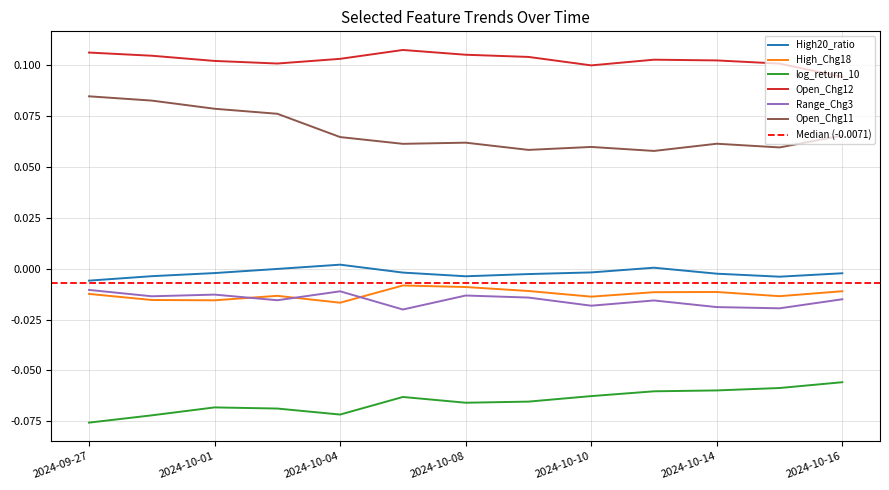

List the labels in order of High20_ratio value, smallest first.

2024-09-27, 2024-10-15, 2024-10-08, 2024-09-30, 2024-10-09, 2024-10-14, 2024-10-16, 2024-10-01, 2024-10-07, 2024-10-10, 2024-10-03, 2024-10-11, 2024-10-04